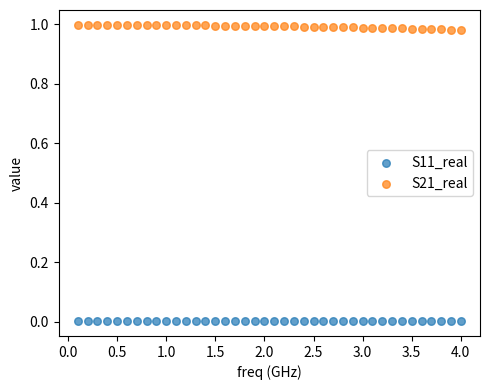

Which series contains the highest Y value?

S21_real